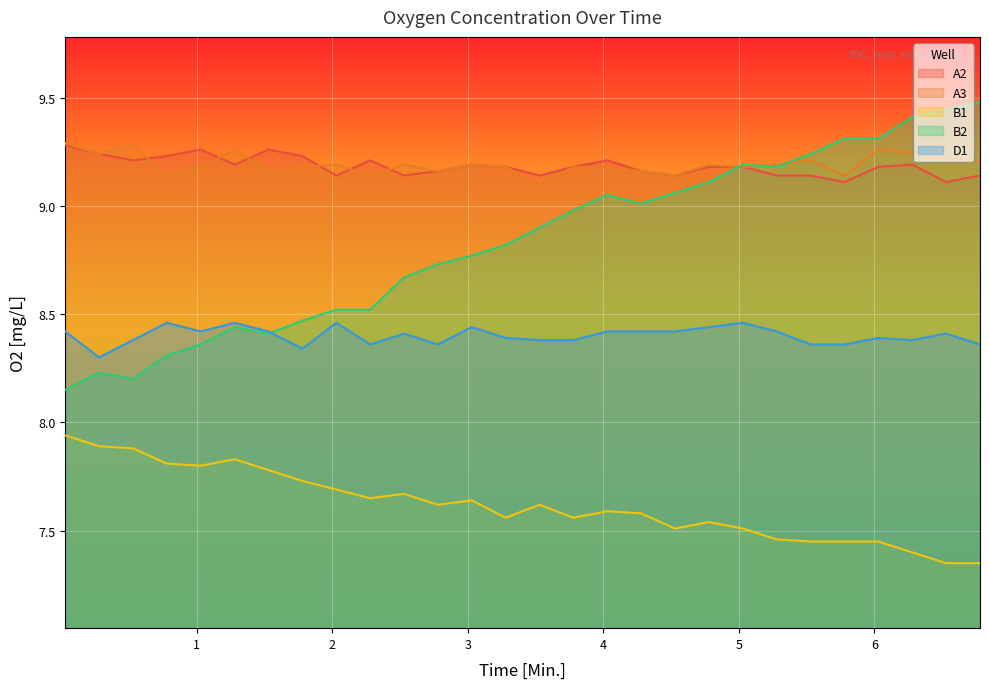

What is the difference between the maximum and minimum values in the A3 series?

0.2